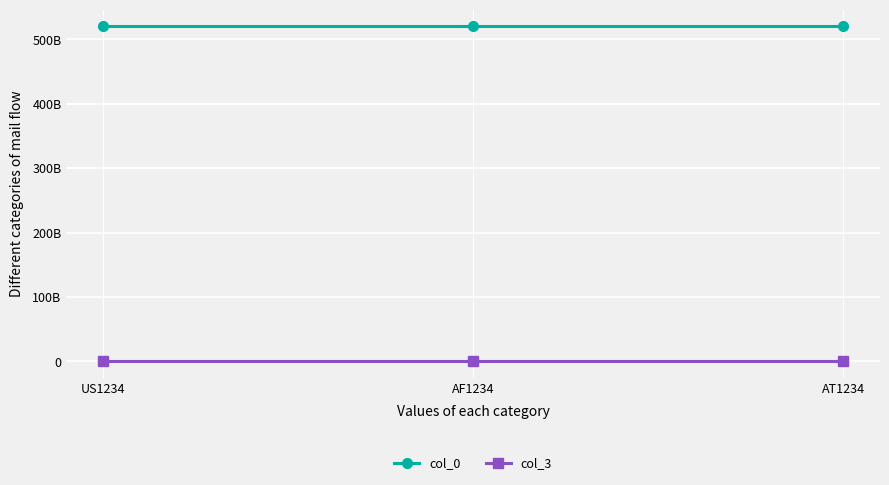

Is this an area chart (filled region under the line)?

No